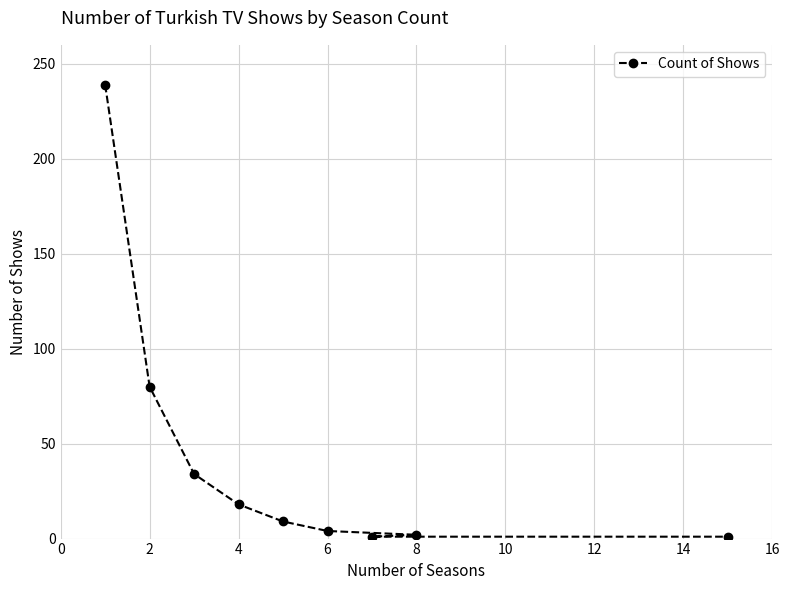

What is the minimum value shown in the chart?

1